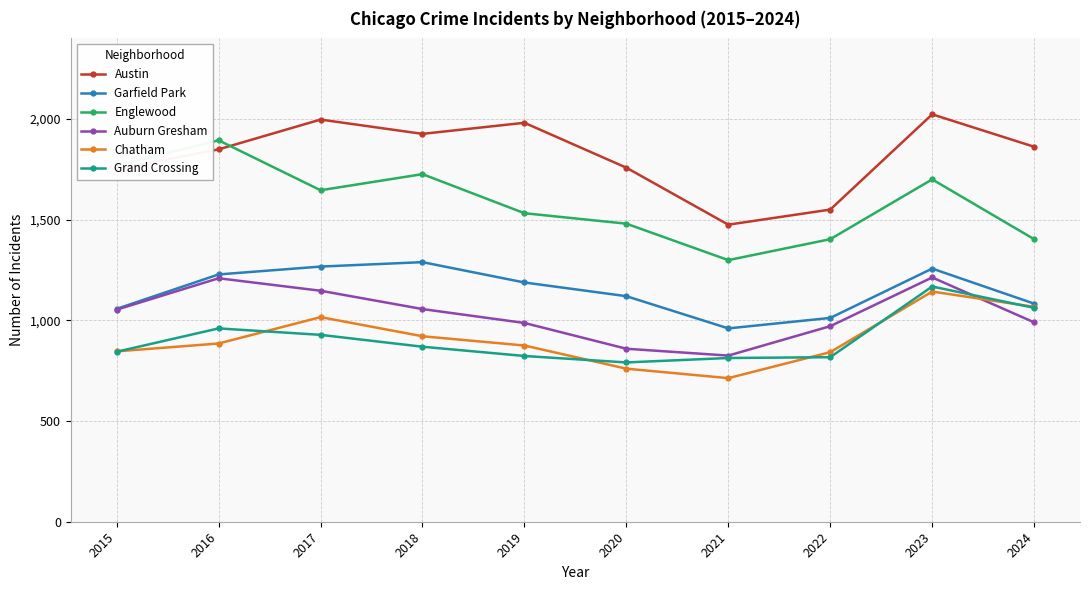

The Grand Crossing series shows 1893 at 2024. True or false?

False